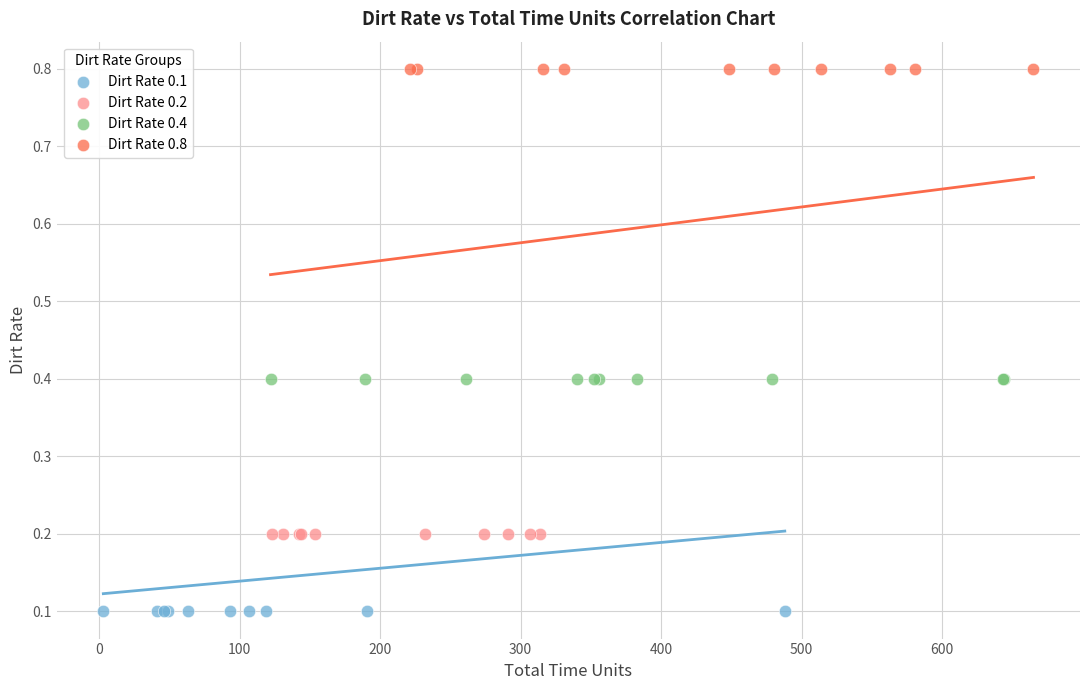

Which series reaches the maximum Y coordinate?

Dirt Rate 0.8